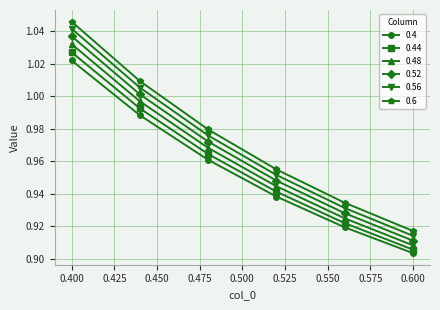

Is this an area chart (filled region under the line)?

No